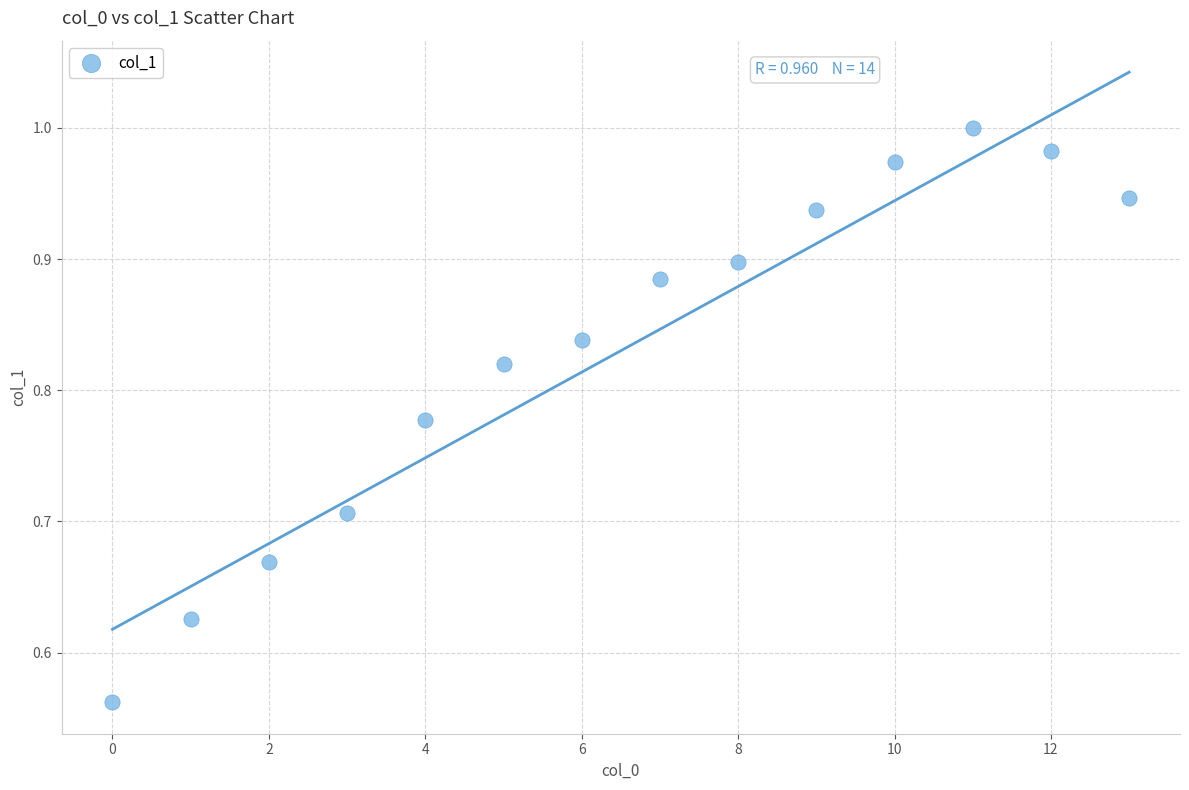

What is the range of Y values (max minus min)?

0.4